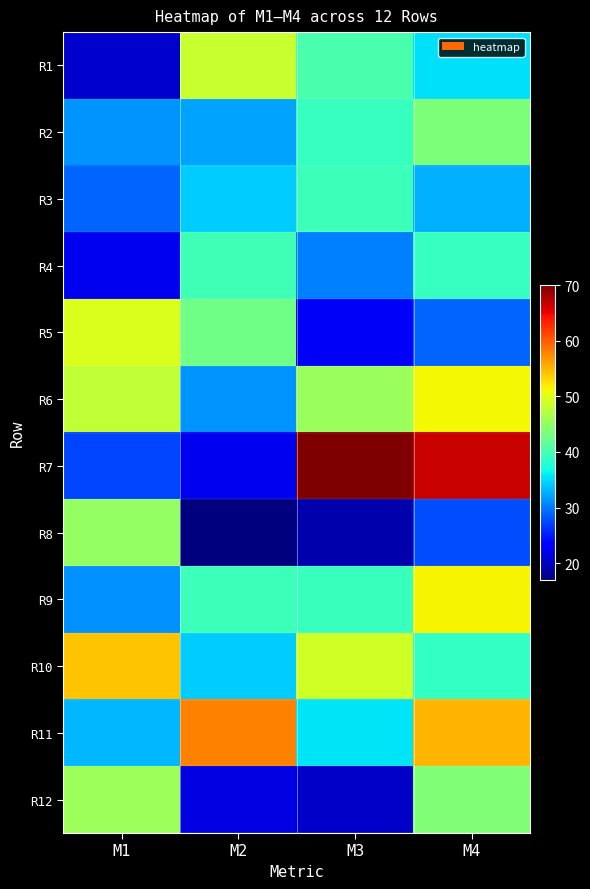

Reading left to right, transcribe all the data shown in this chart.

R1: M1=20.6	M2=48.3	M3=40.2	M4=35.3
R2: M1=31.4	M2=32.2	M3=39.1	M4=43.6
R3: M1=28.8	M2=34.3	M3=39.5	M4=32.9
R4: M1=22.3	M2=39.6	M3=30.4	M4=39.1
R5: M1=49.5	M2=42.8	M3=22.6	M4=28.8
R6: M1=47.9	M2=31.5	M3=45.4	M4=51.2
R7: M1=27.2	M2=22.2	M3=70.0	M4=66.6
R8: M1=45.0	M2=17.0	M3=19.1	M4=27.6
R9: M1=31.2	M2=39.4	M3=39.1	M4=51.5
R10: M1=54.1	M2=34.2	M3=48.9	M4=38.8
R11: M1=33.2	M2=58.0	M3=35.5	M4=54.9
R12: M1=45.7	M2=21.7	M3=20.3	M4=43.9